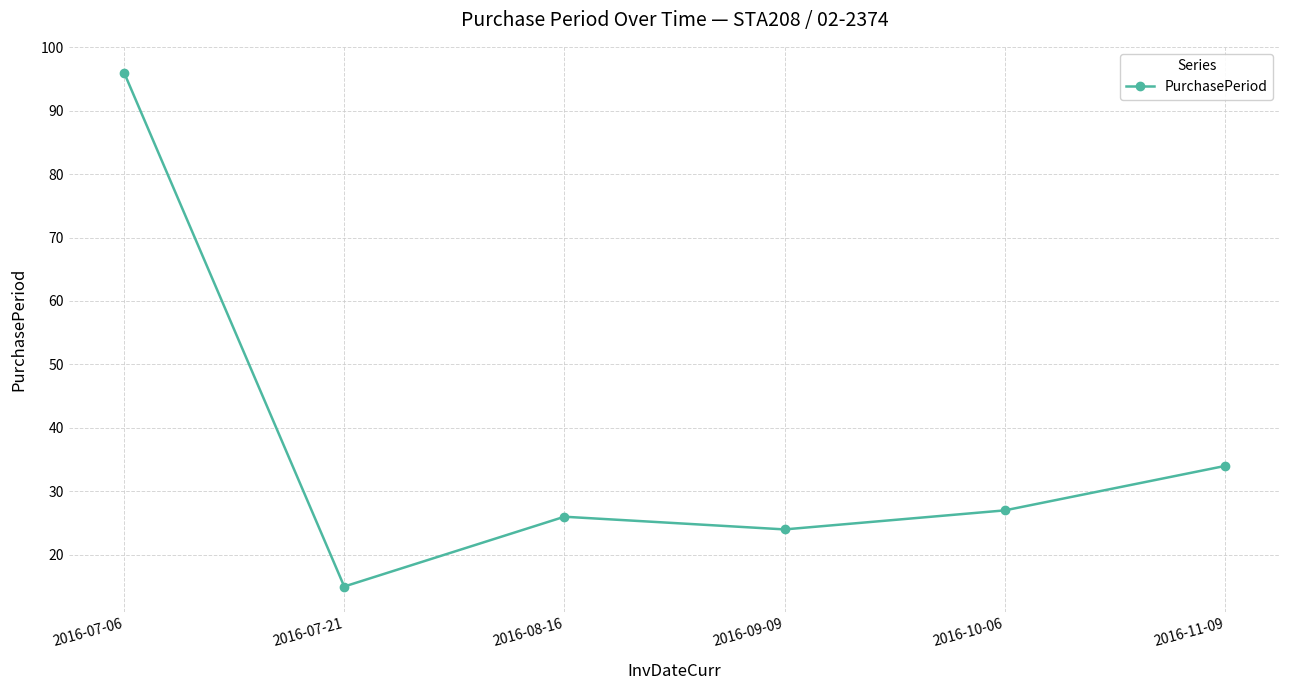

List the labels in order of value, largest first.

2016-07-06, 2016-11-09, 2016-10-06, 2016-08-16, 2016-09-09, 2016-07-21